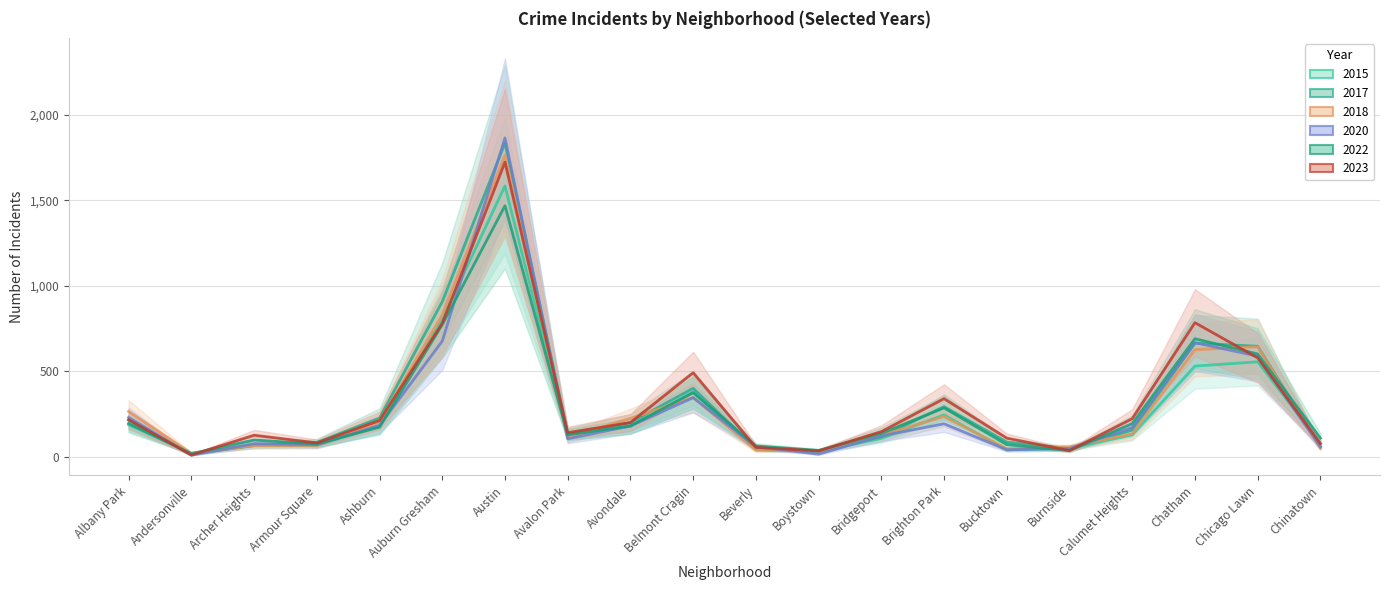

What is the smallest value displayed?

8